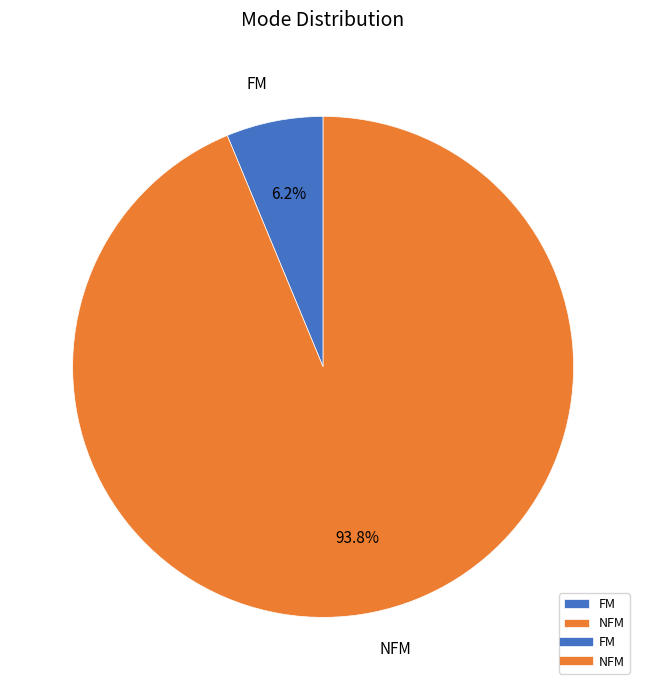

Does NFM account for over 50% of the chart?

Yes